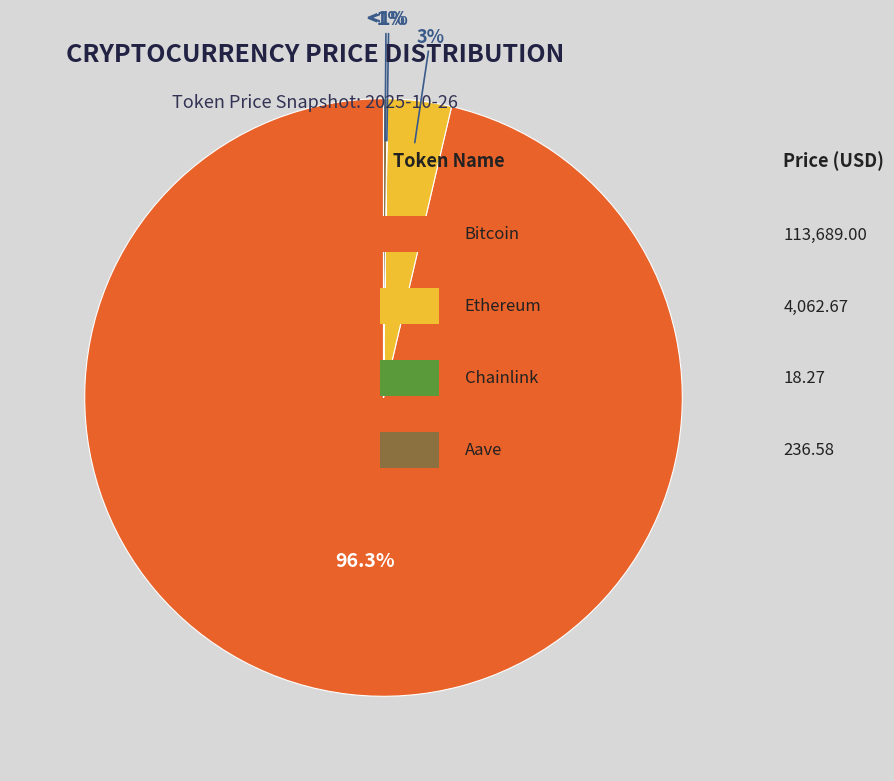

How many slices are in this pie chart?

4